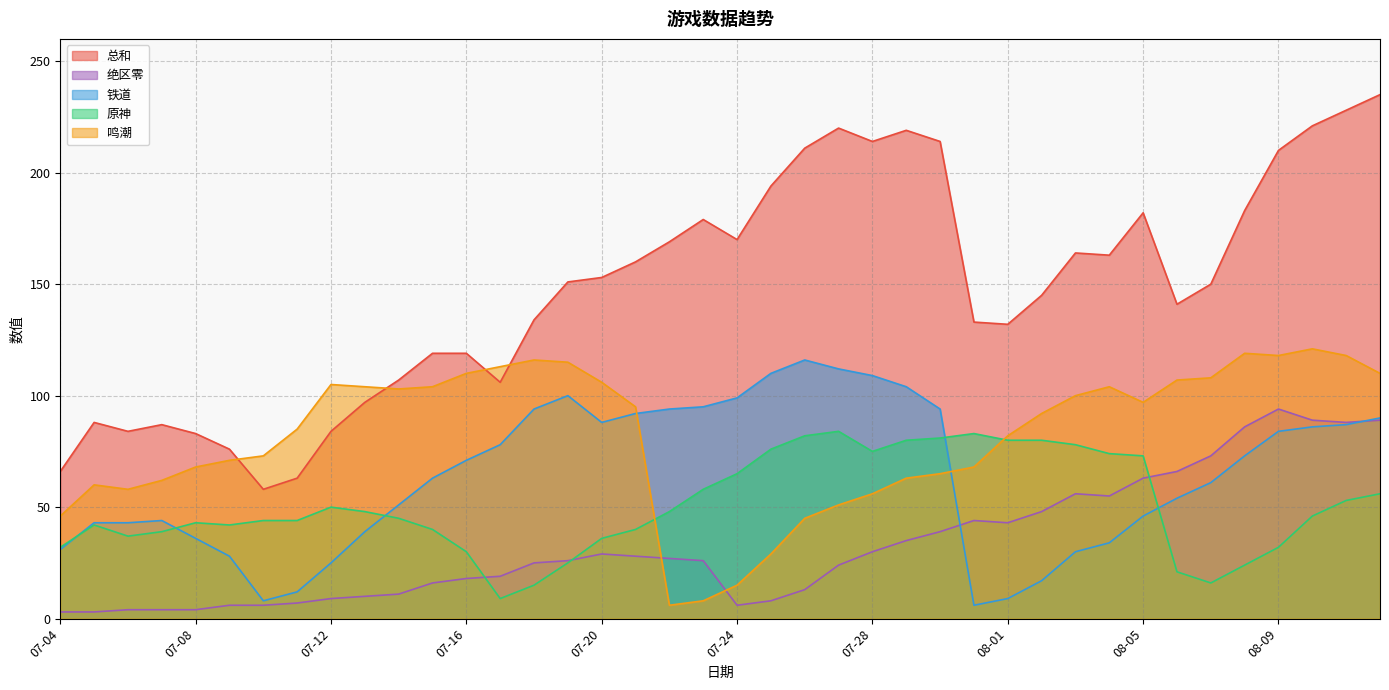

What is the total value across all series at 08-05?

461